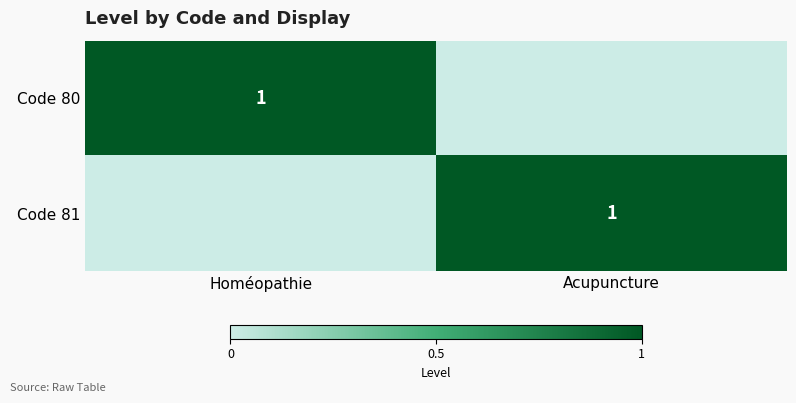

The value of Code 80 at Homéopathie is 1. True or false?

True